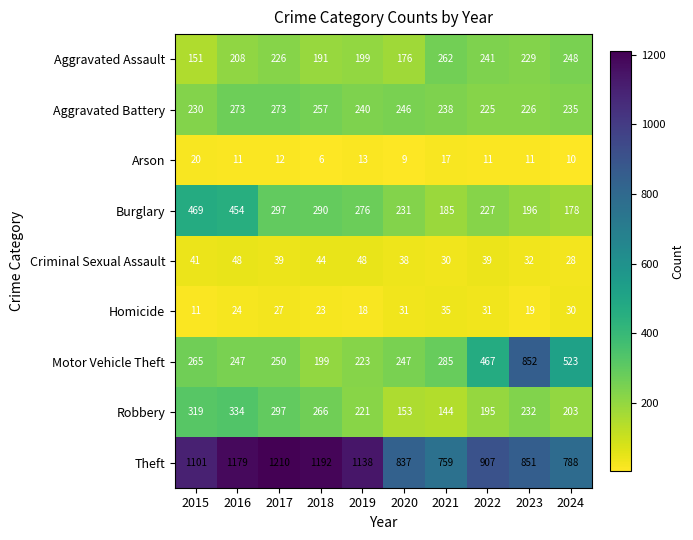

At which label does Motor Vehicle Theft reach its peak?

2023